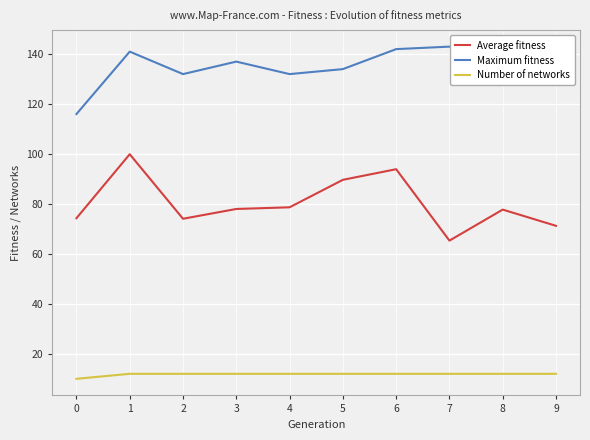

True or false: Maximum fitness and Number of networks intersect in this chart.

False